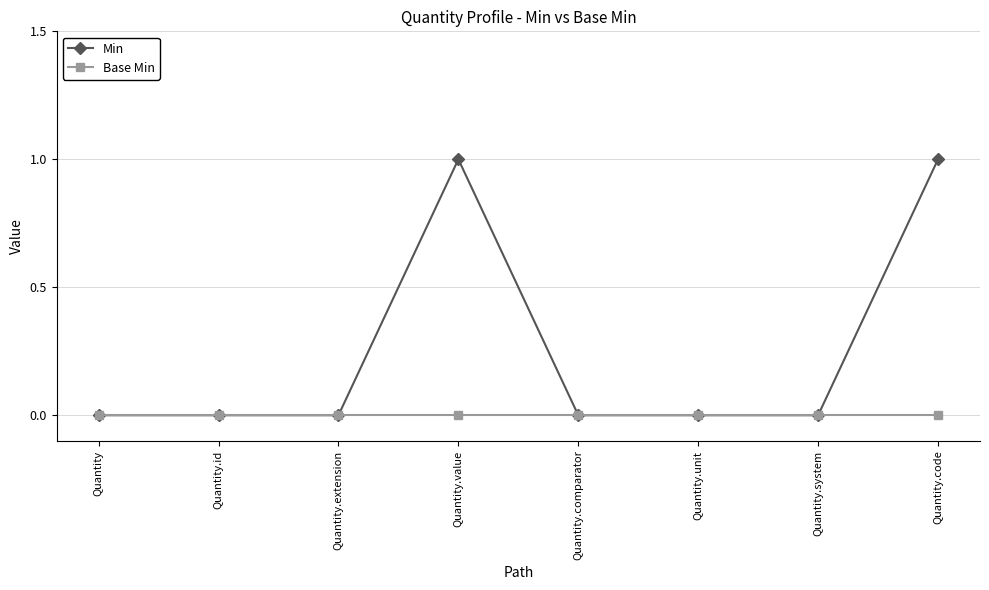

Is the value of Min at Quantity.code greater than the value of Base Min at Quantity.id?

Yes